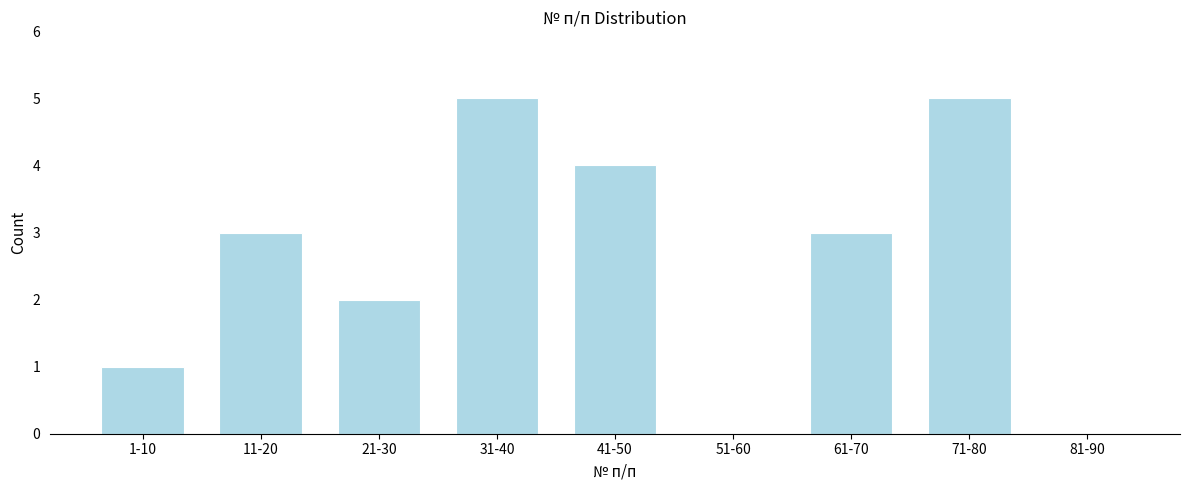

Reading left to right, list all the values displayed in this chart.

1-10=1	11-20=3	21-30=2	31-40=5	41-50=4	51-60=0	61-70=3	71-80=5	81-90=0